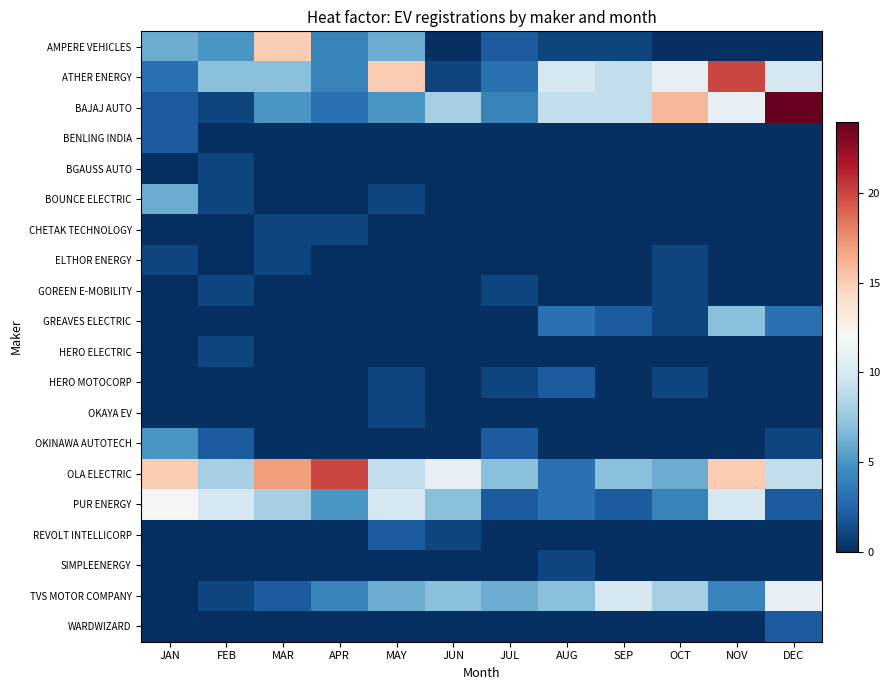

At how many categories does at least one series exceed 7?

11